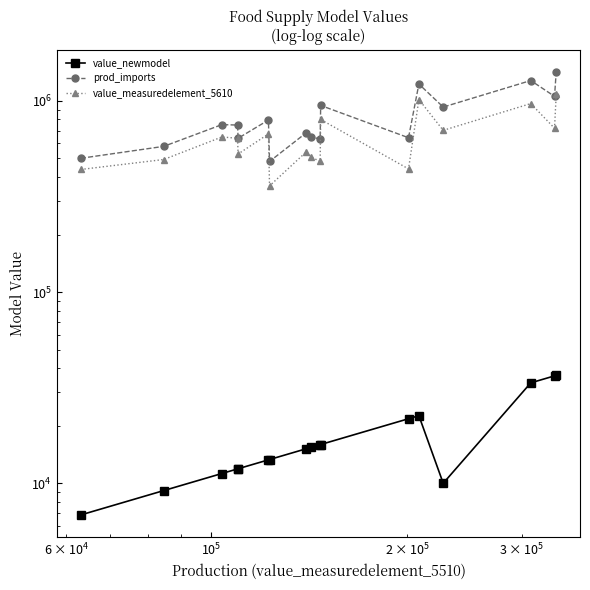

How many interior local valleys does the value_newmodel series have?

1